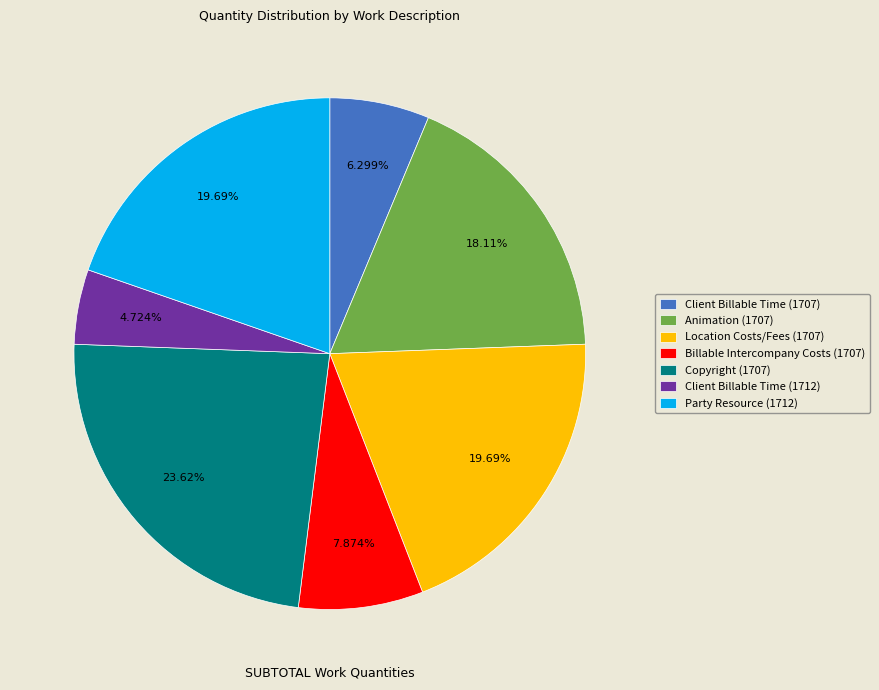

Which slice is the largest?

Copyright (1707)